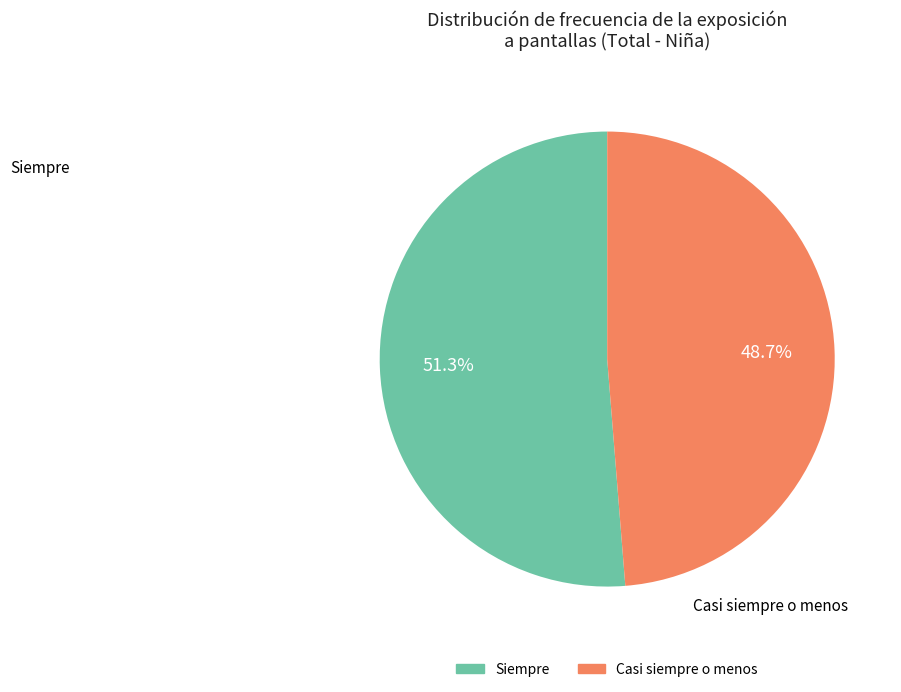

Does any single category account for the majority?

Yes